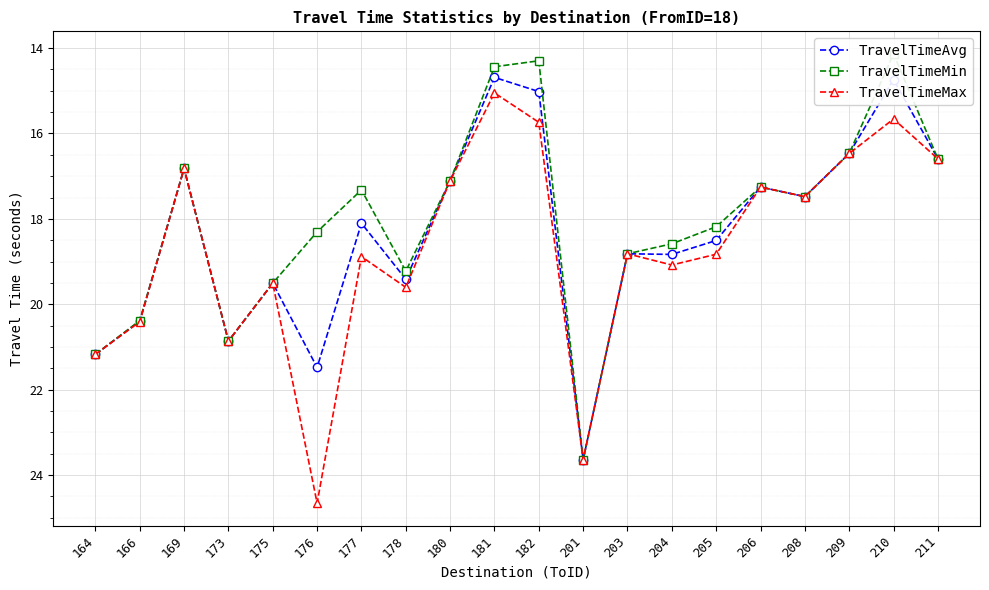

True or false: TravelTimeAvg and TravelTimeMin cross at least once.

False